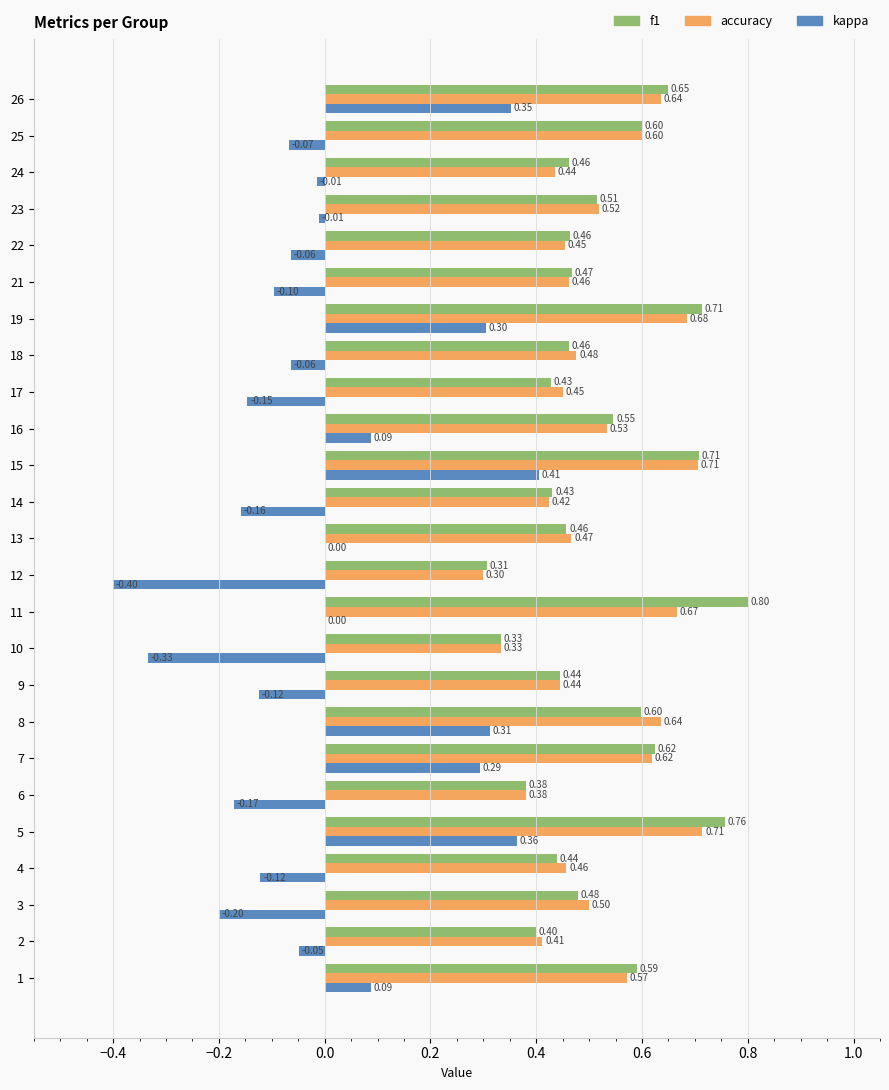

What is the average value of the f1 series?

0.5